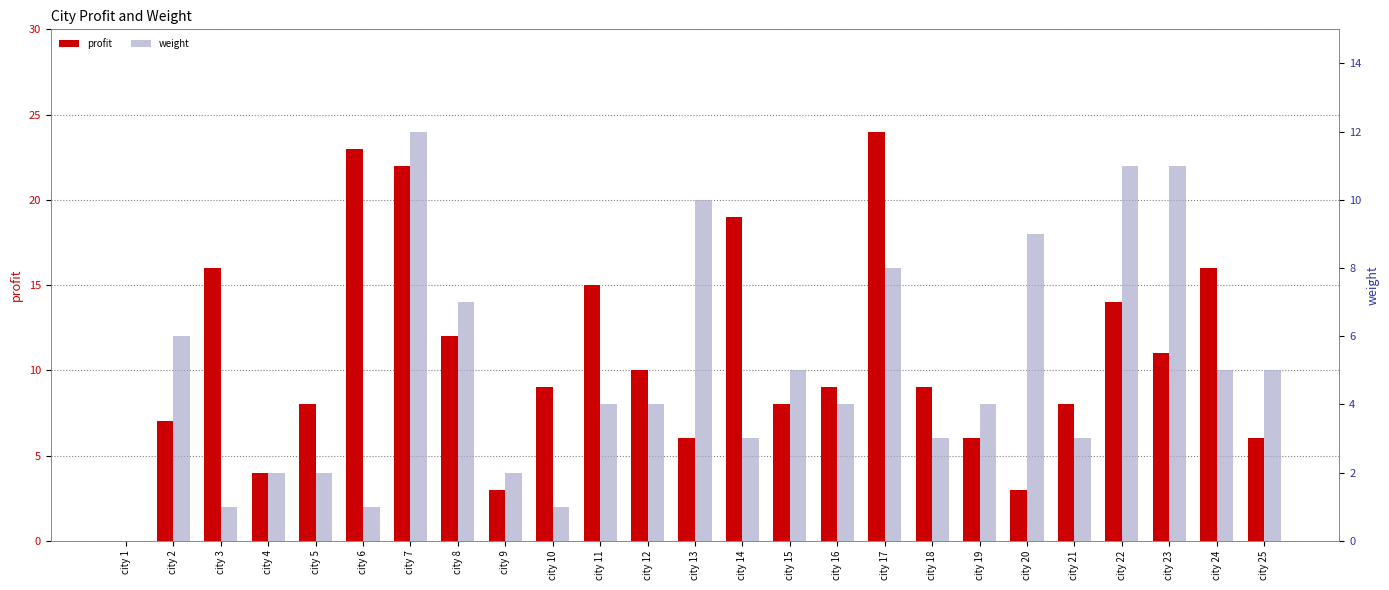

What is the sum of the profit values at city 18 and city 23?

20